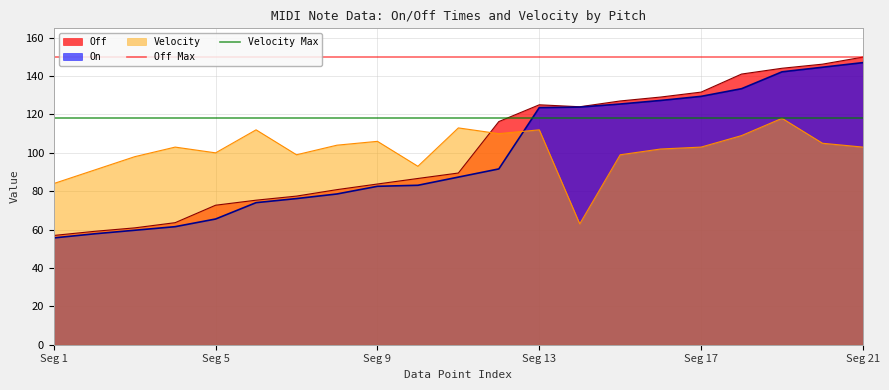

What is the lowest value of the Off series?

57.0